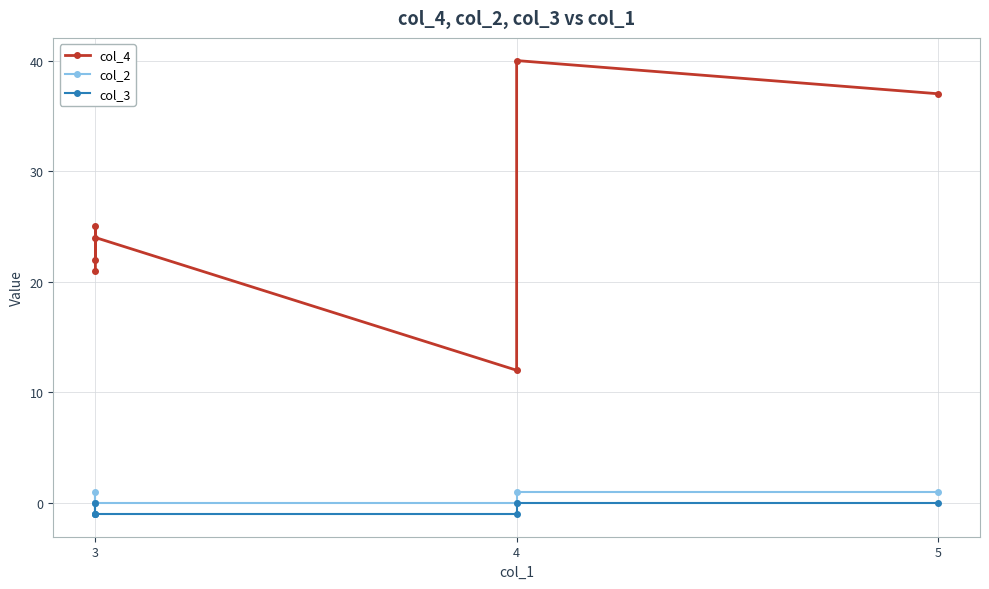

True or false: col_2 and col_3 cross at least once.

False